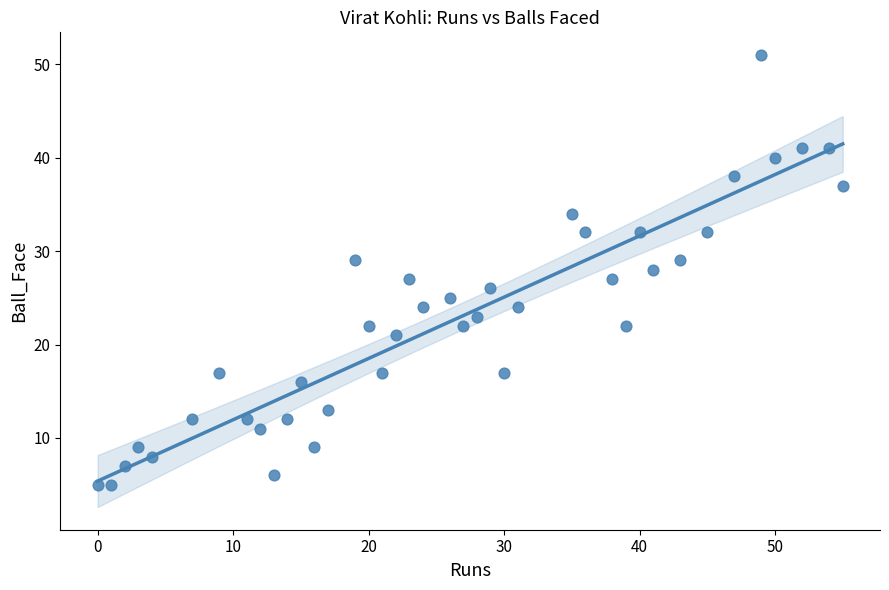

What is the range of X values (max minus min)?

55